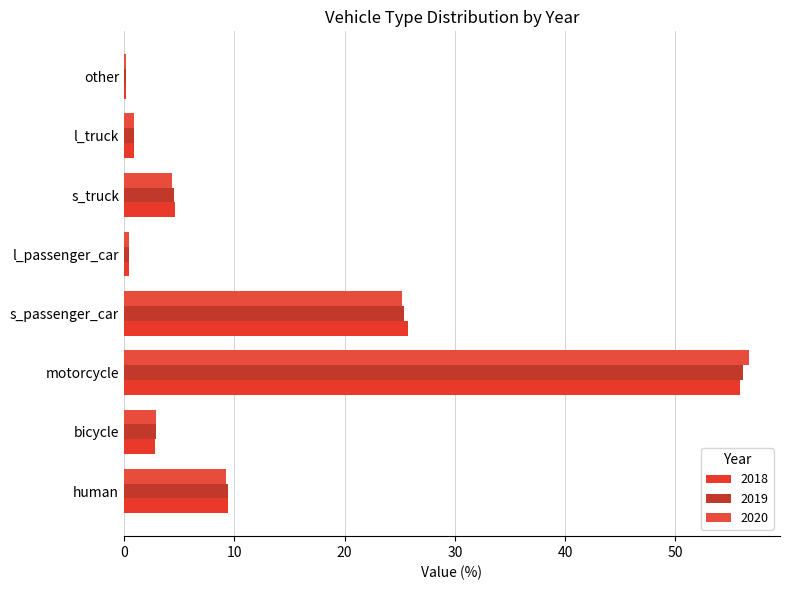

At l_passenger_car, list the series in order from smallest to largest.

2020, 2018, 2019